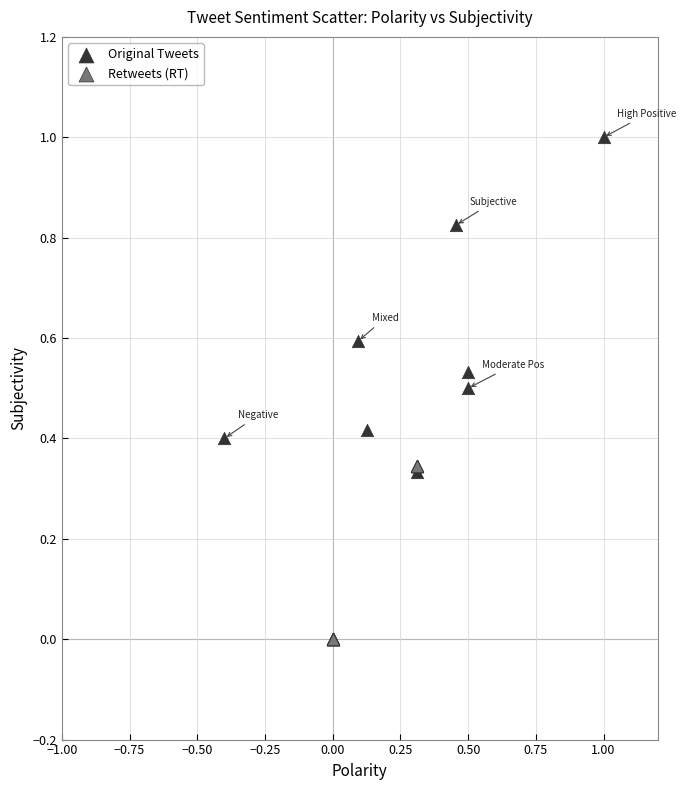

Which series reaches the maximum Y coordinate?

Original Tweets